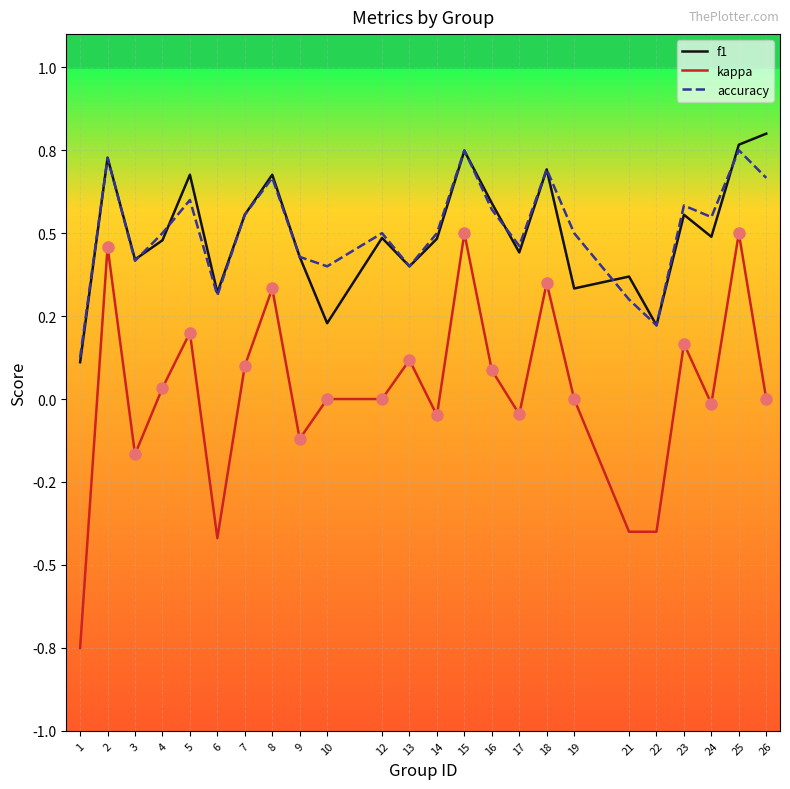

In accuracy, how many points are lower than both neighbors (excluding endpoints)?

7